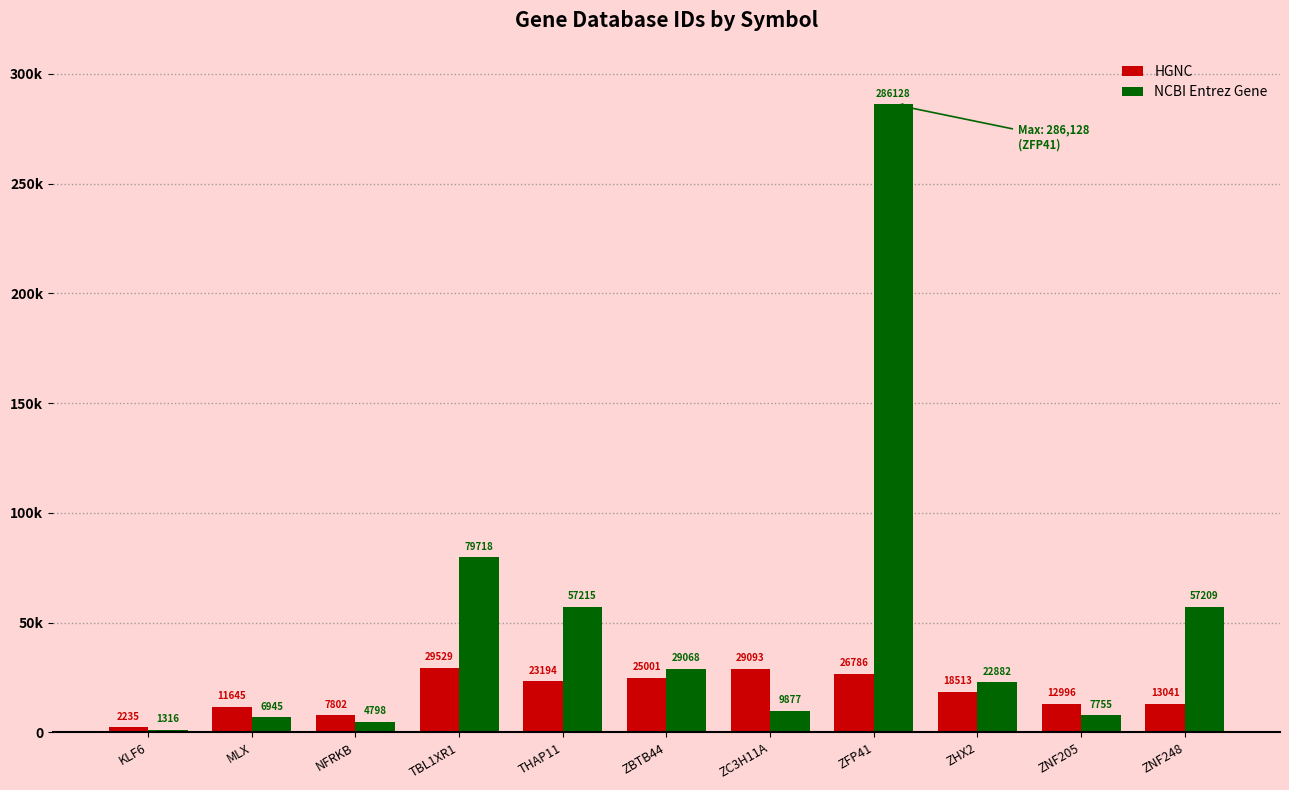

Where does the NCBI Entrez Gene series first go above 22882?

TBL1XR1